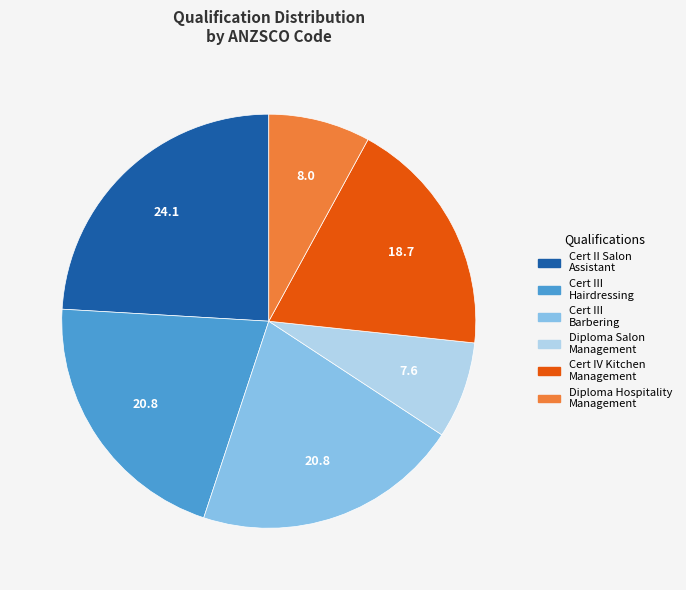

Does any single category account for the majority?

No